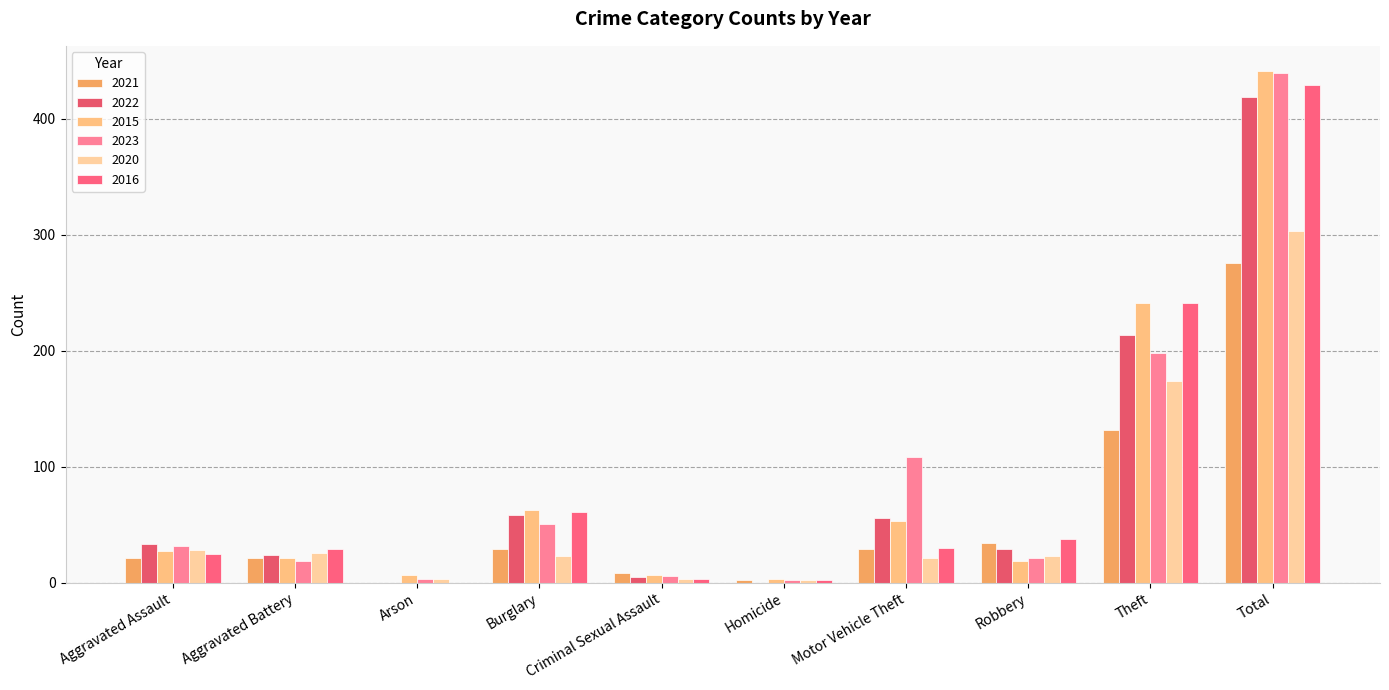

At which category does the chart reach its minimum across all series?

Arson